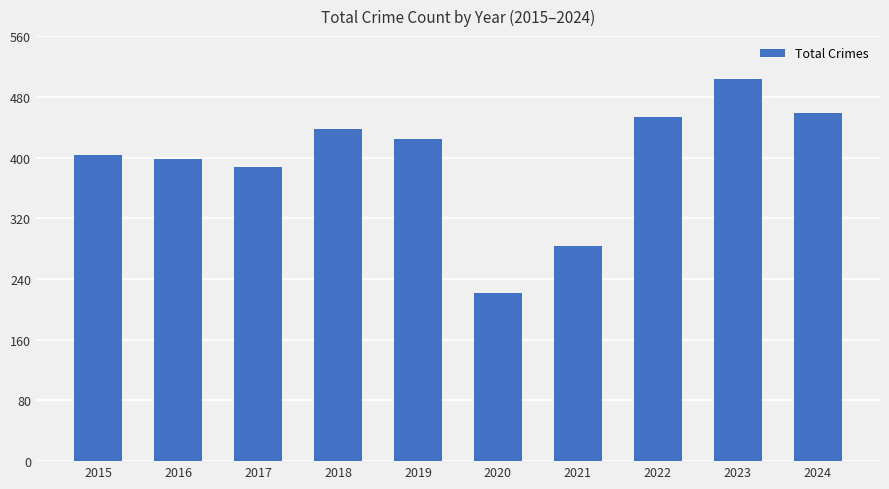

Does the chart contain any negative values?

No